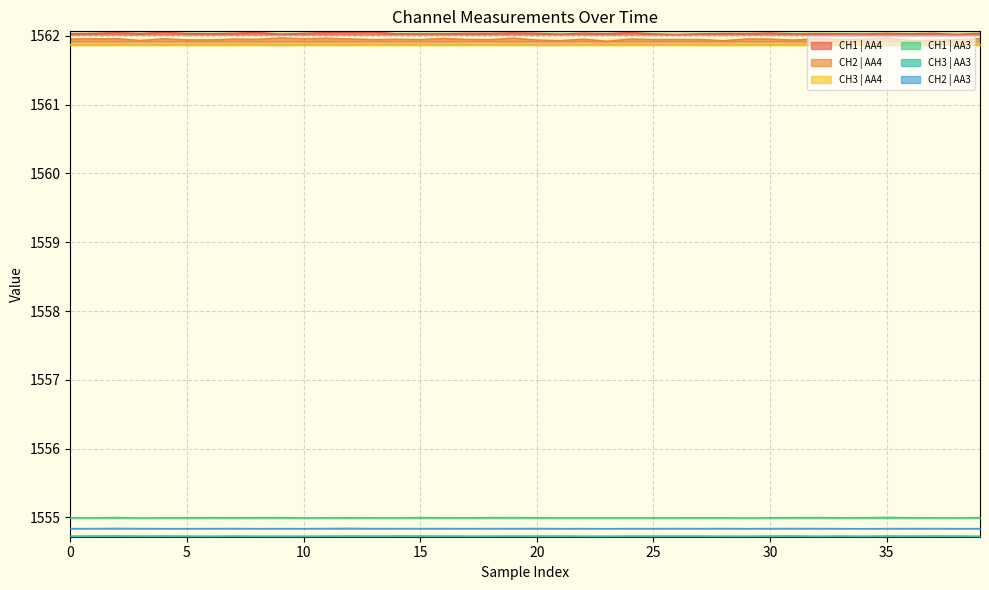

What is the label of the 6th point from the right?

34